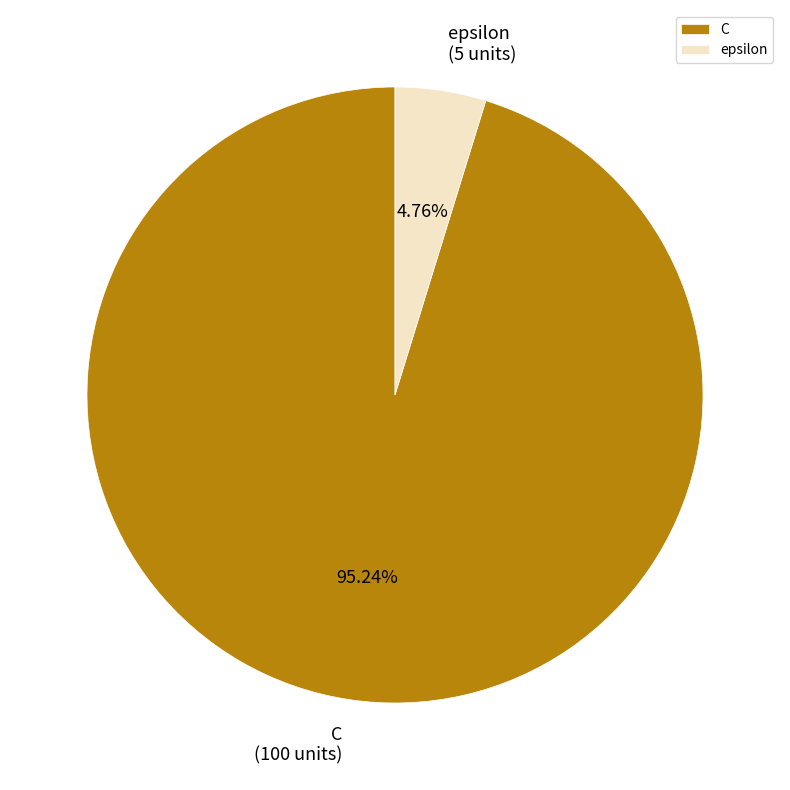

What percentage is NOT represented by epsilon?

95.2%